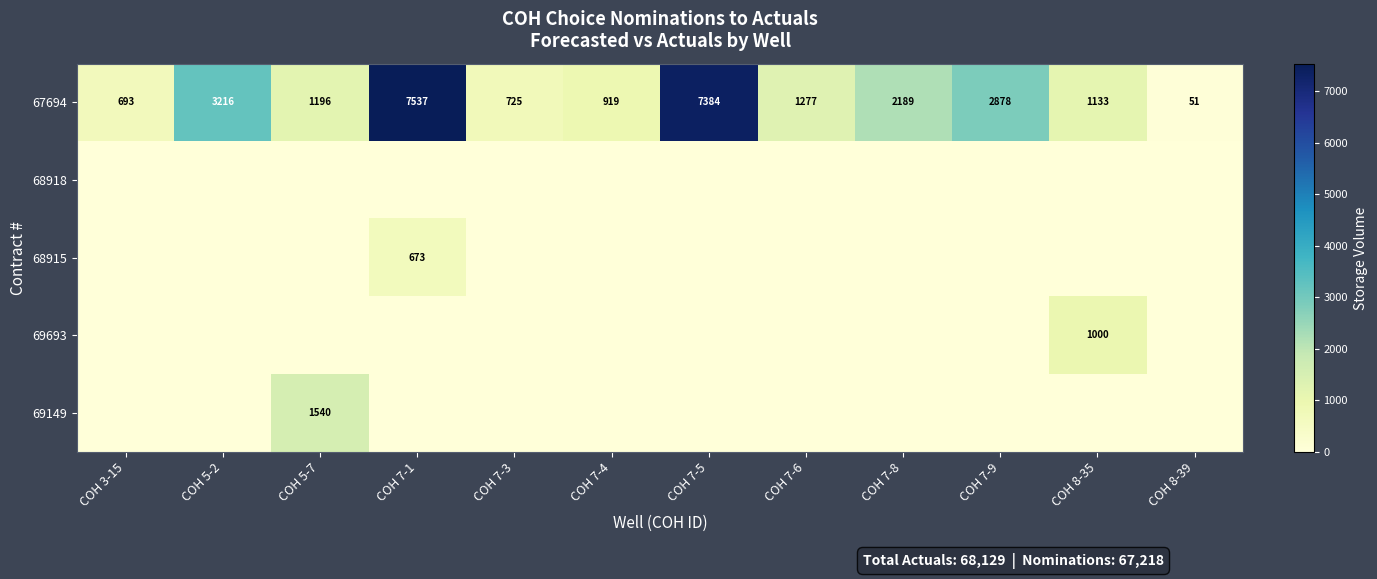

The 67694 series shows 755 at COH 5-2. True or false?

False